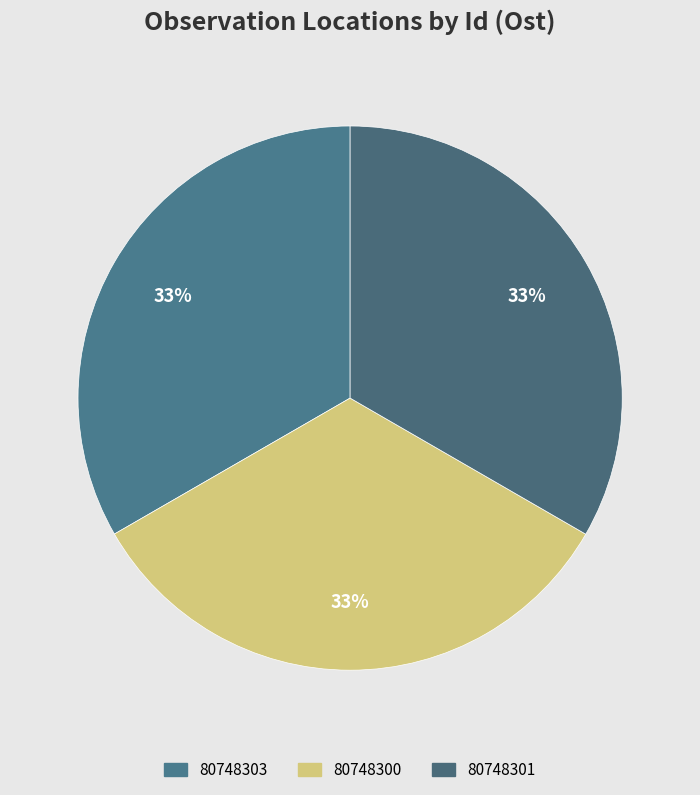

Is it true that 80748300 is 23% of the pie?

False